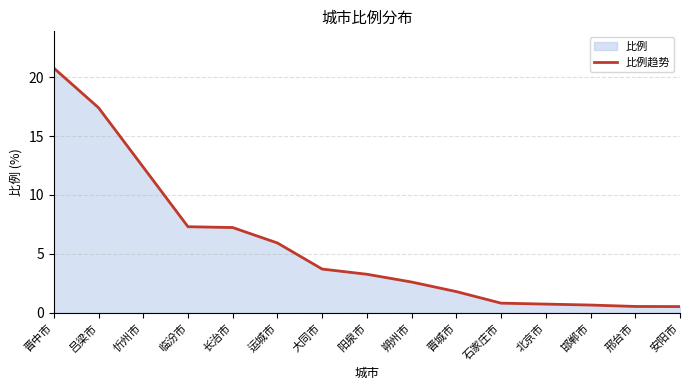

Between 北京市 and 朔州市, which is larger?

朔州市